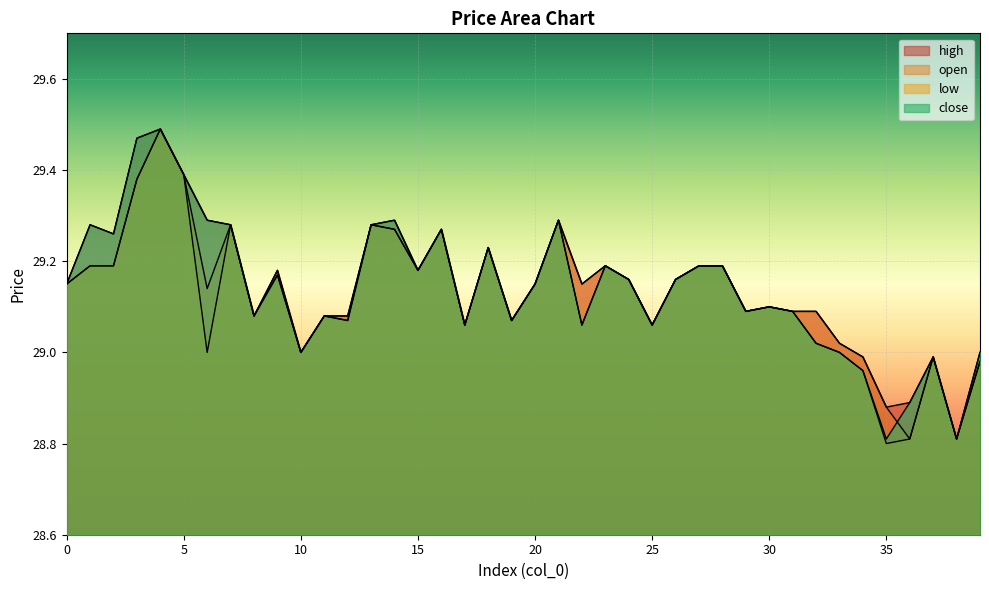

Which series changed the most between 36 and 38?

close